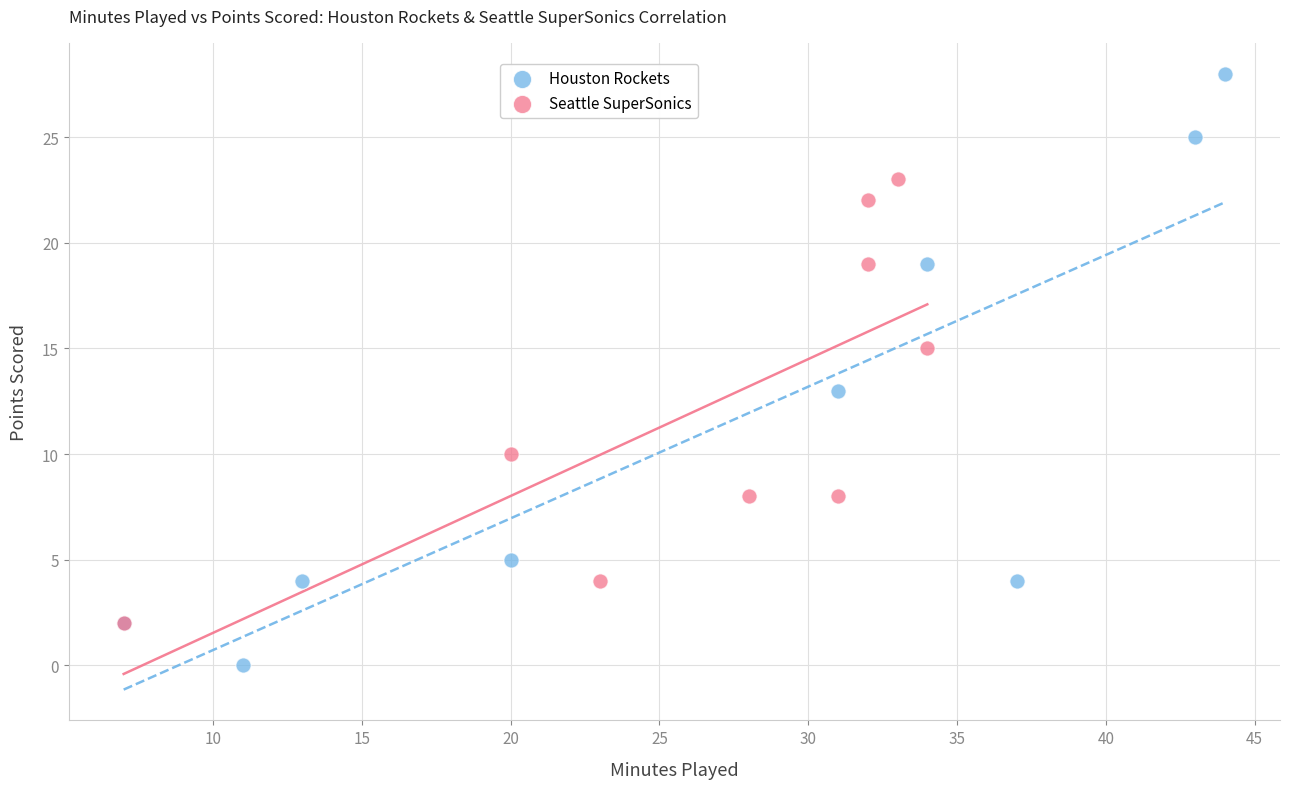

Which series has the widest spread of Y values?

Houston Rockets